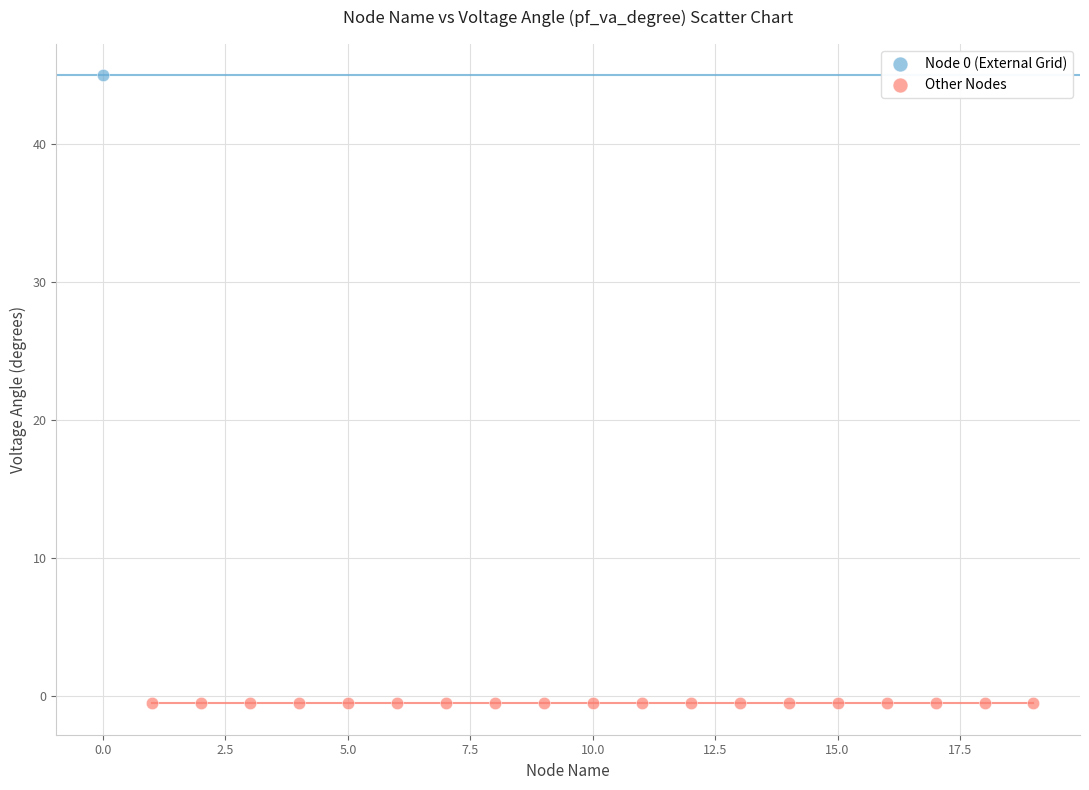

What are all the series names shown in the legend?

Node 0 (External Grid), Other Nodes